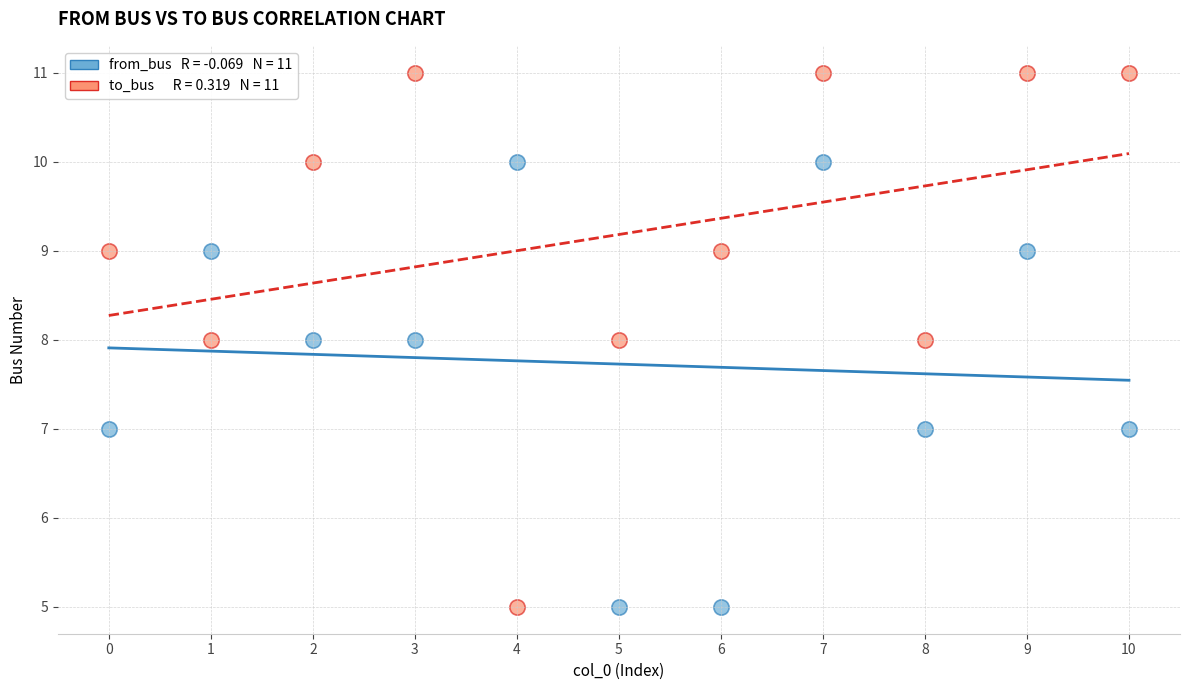

Across all data points, what is the range of Y values (max minus min)?

6